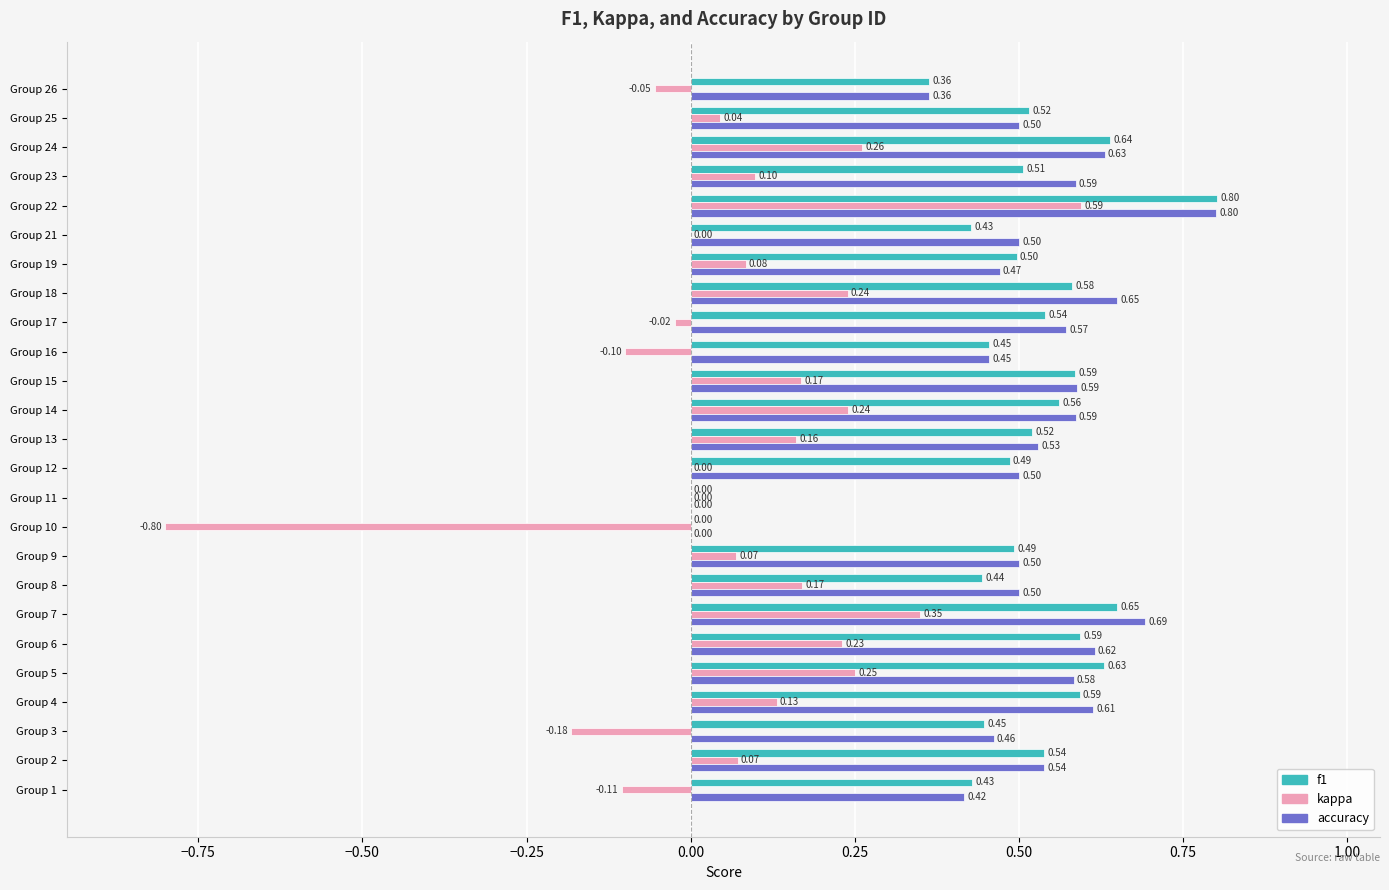

Between Group 9 and Group 19, which series saw the biggest shift?

accuracy